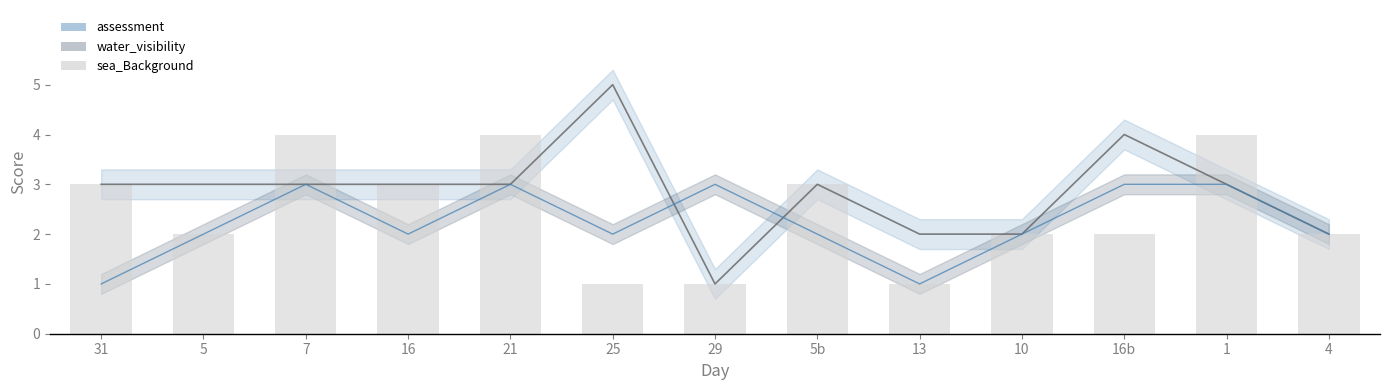

List the labels in order of value, smallest first.

25, 29, 13, 5, 10, 16b, 4, 31, 16, 5b, 7, 21, 1